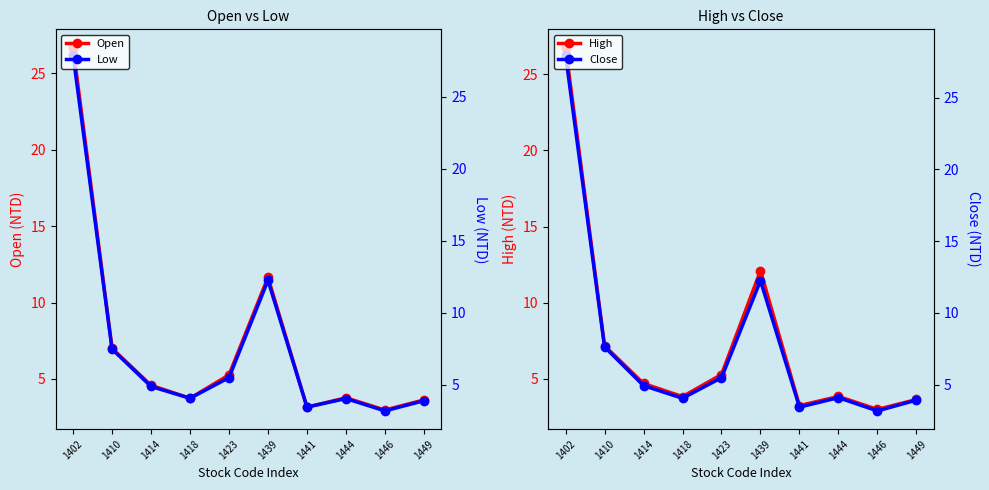

List the labels in order of Open value, smallest first.

1446, 1441, 1449, 1418, 1444, 1414, 1423, 1410, 1439, 1402